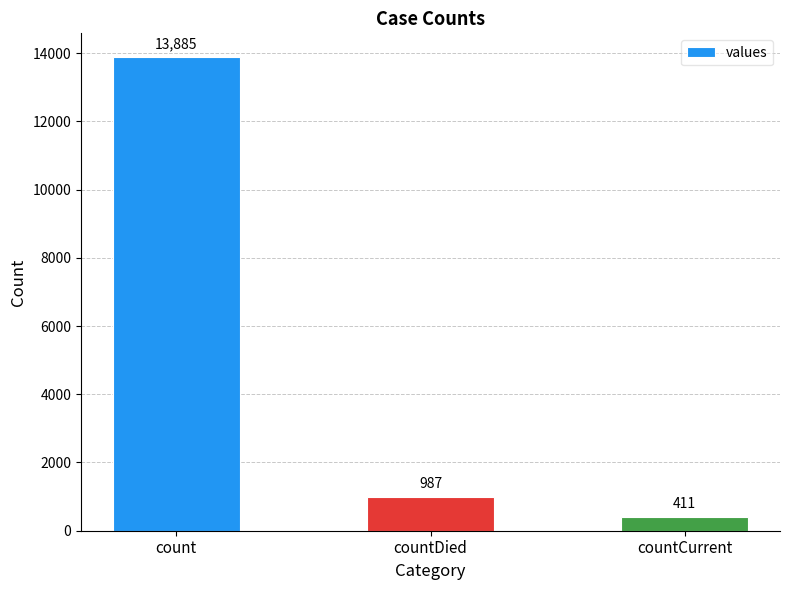

The chart shows a value of 5126 at count. True or false?

False